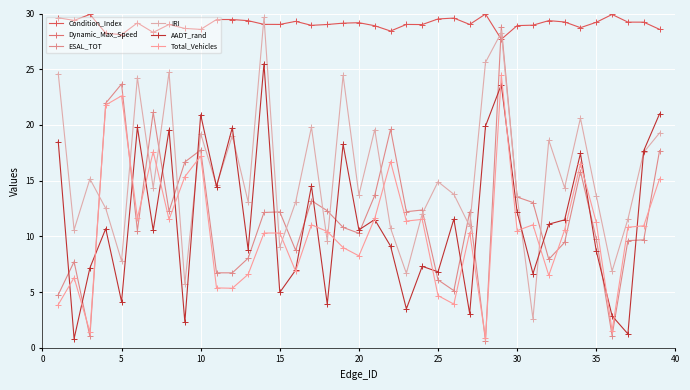

Rank the series by their maximum value, from highest to lowest.

Dynamic_Max_Speed, Condition_Index, IRI, ESAL_TOT, AADT_rand, Total_Vehicles